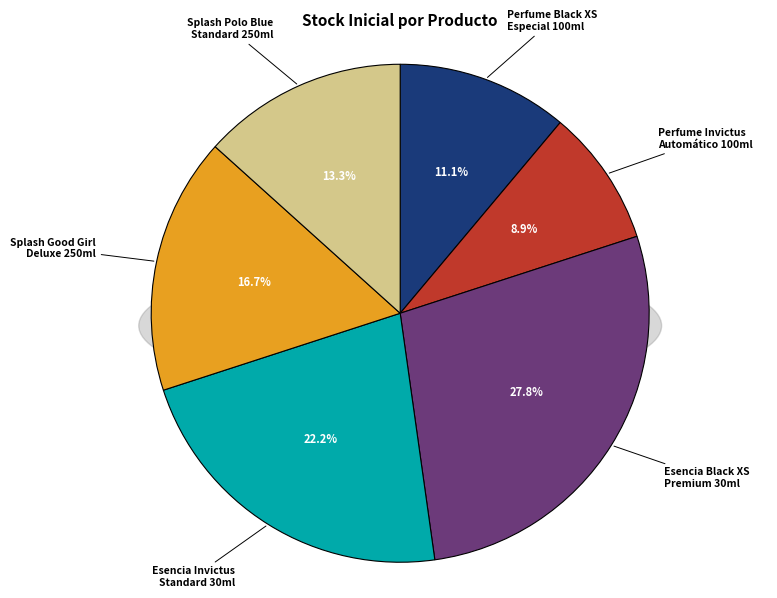

Between Esencia Black XS Premium 30ml and Perfume Invictus Automático 100ml, which is larger?

Esencia Black XS Premium 30ml